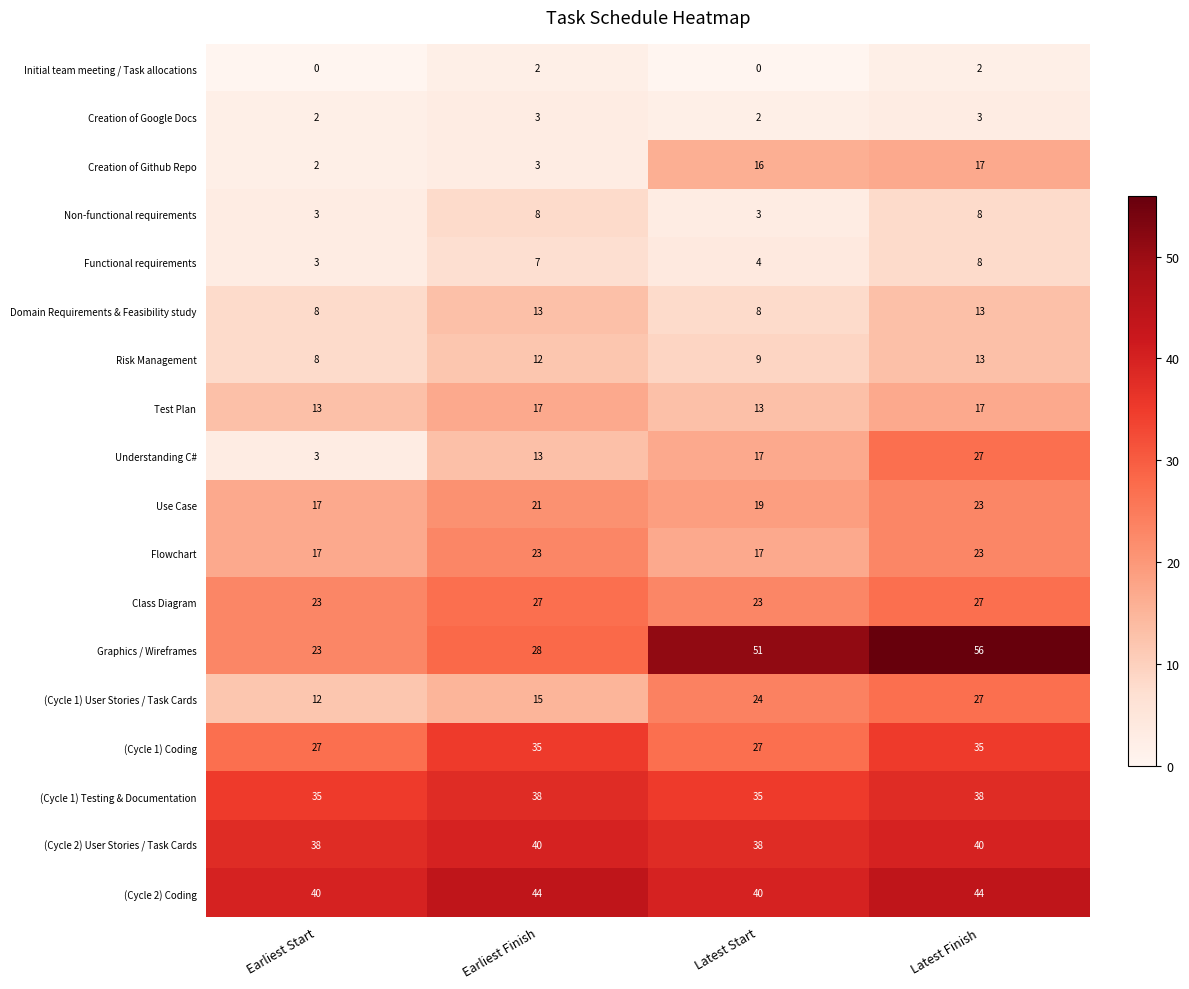

How many Understanding C# values are between 13 and 27?

3